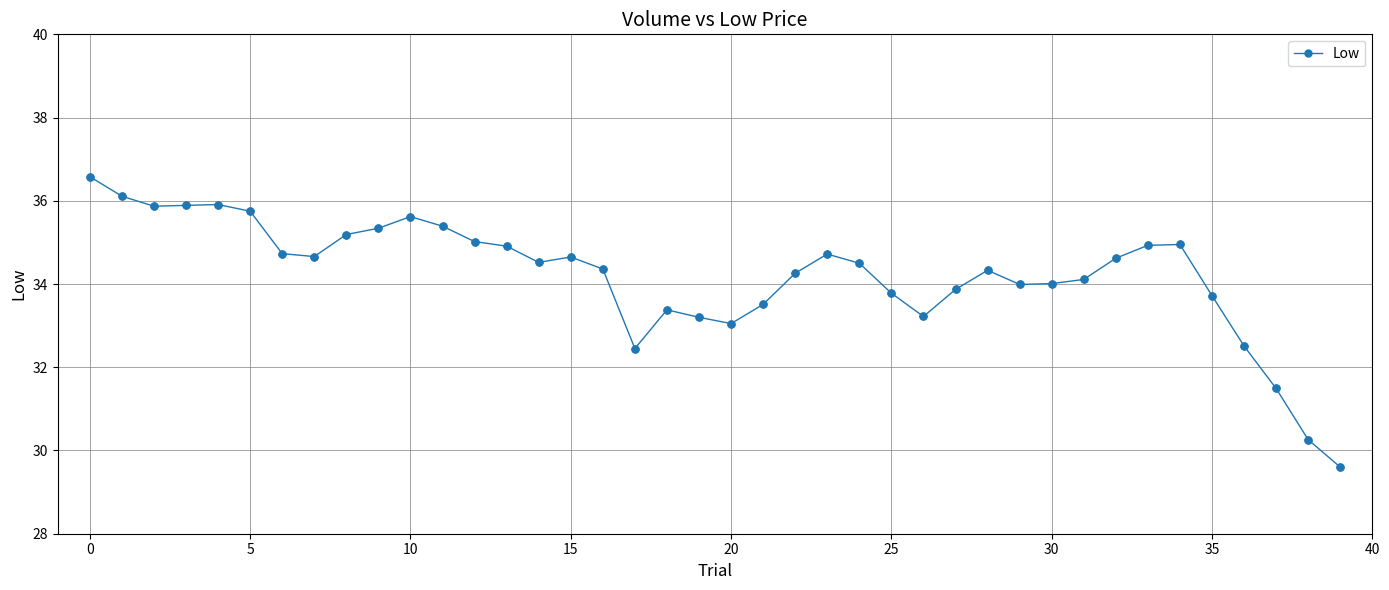

What is the smallest value displayed?

29.6